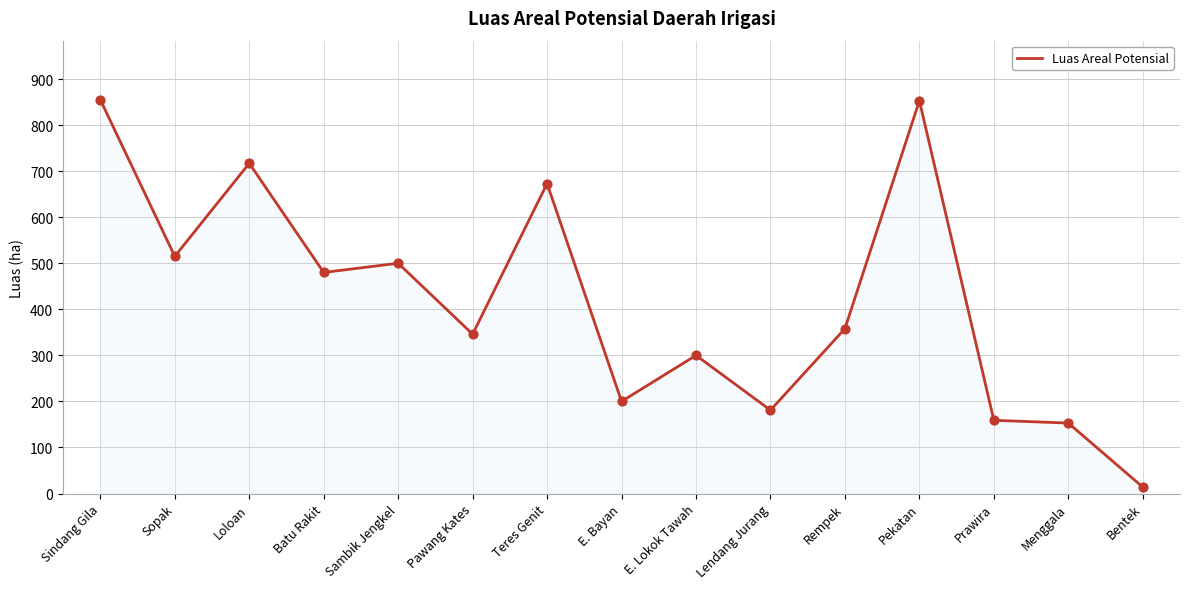

Which has a higher value, Batu Rakit or Bentek?

Batu Rakit